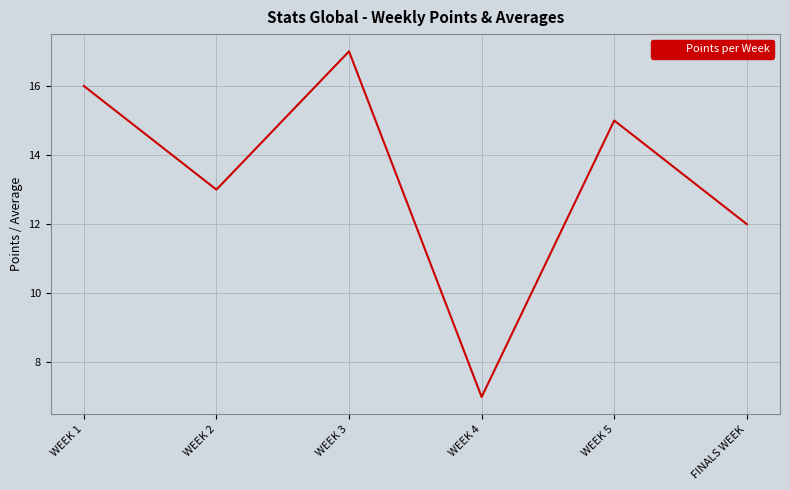

What is the smallest value displayed?

7